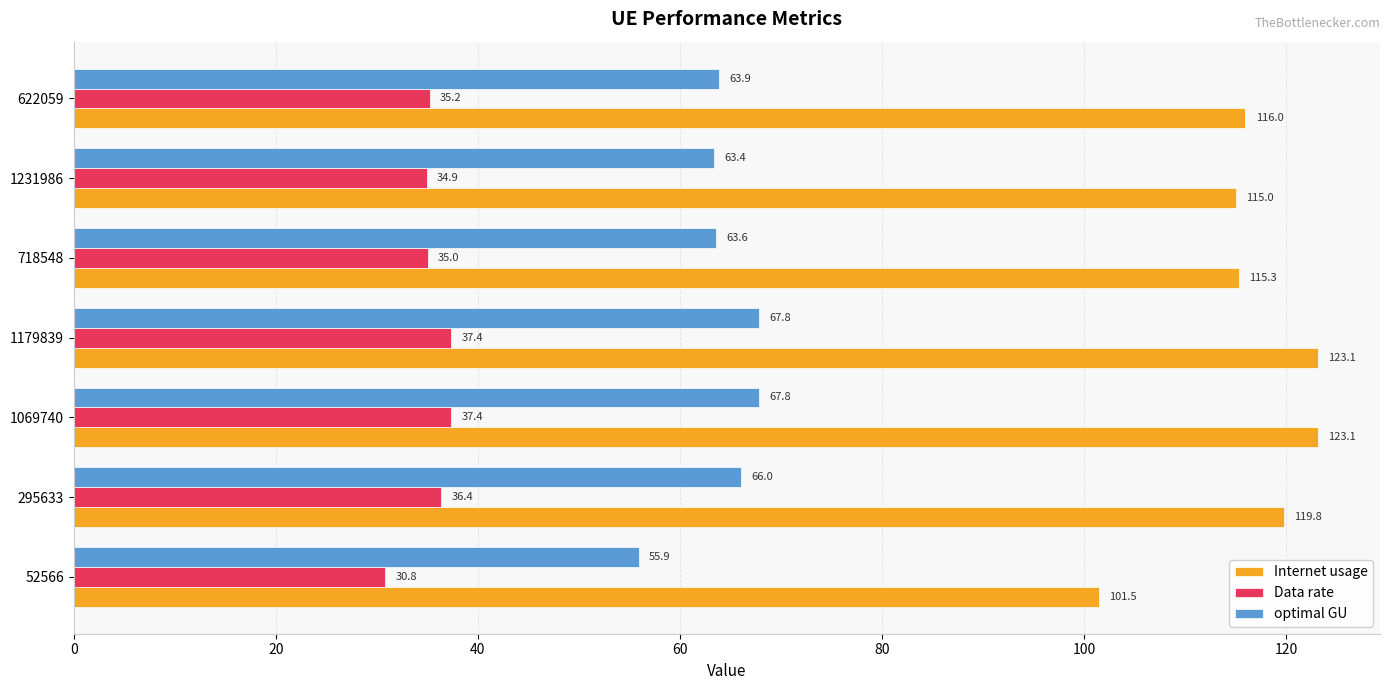

What is the difference between the optimal GU values at 52566 and 1069740?

11.9